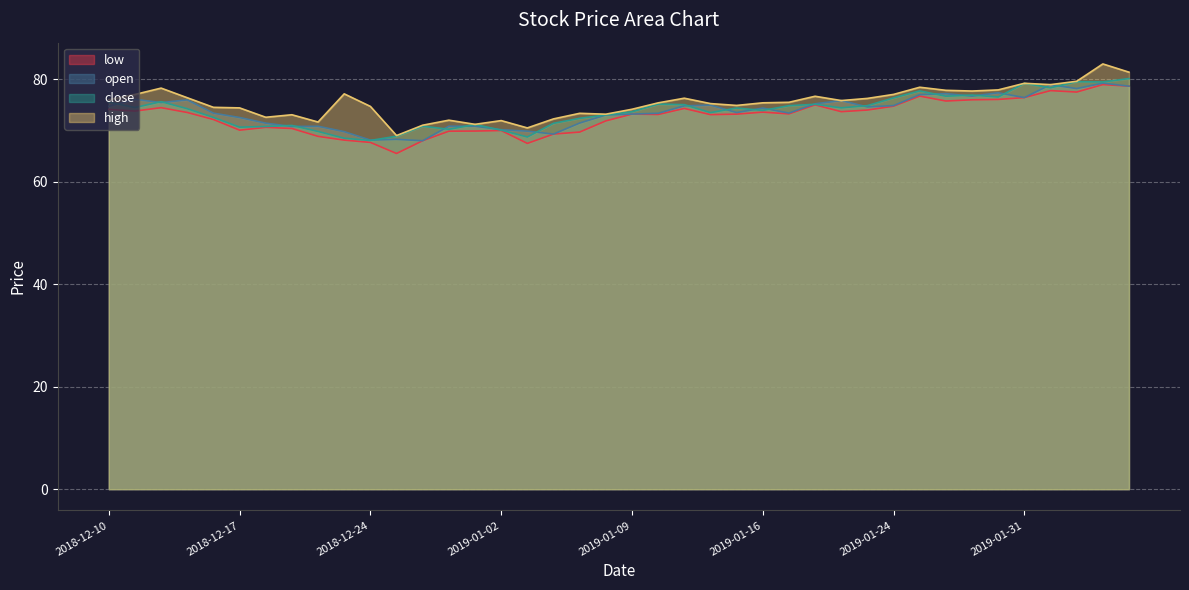

What is the label of the 40th point from the left?

2019-02-06